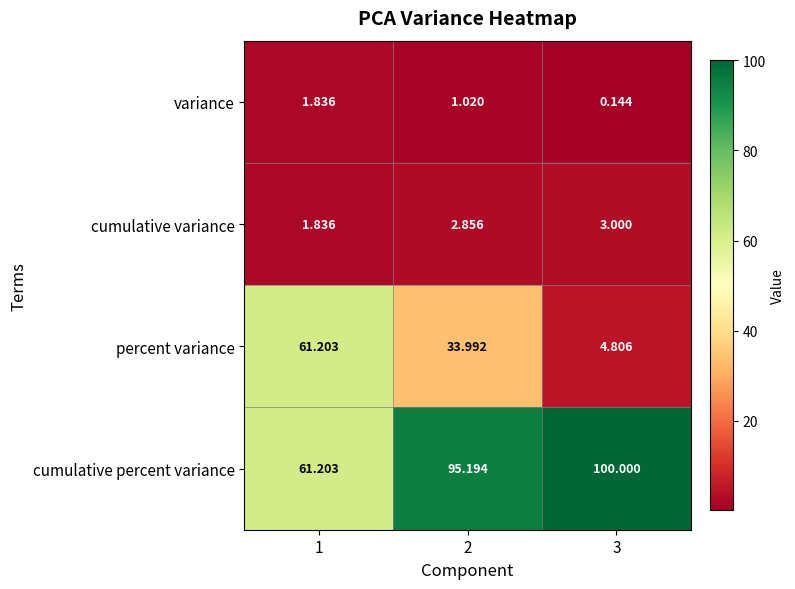

List the series in order of their peak value, highest first.

cumulative percent variance, percent variance, cumulative variance, variance